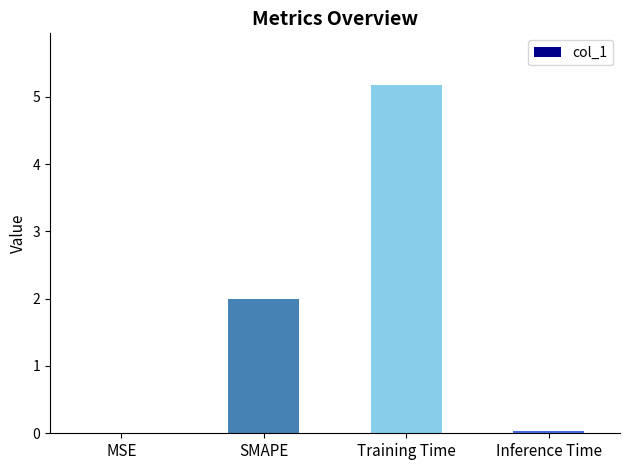

What value does the data have at SMAPE?

2.0